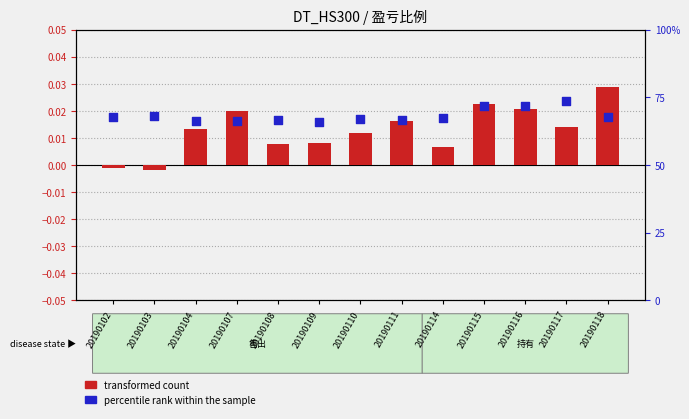

Is the value of percentile rank within the sample at 20190118 greater than the value of transformed count at 20190102?

Yes